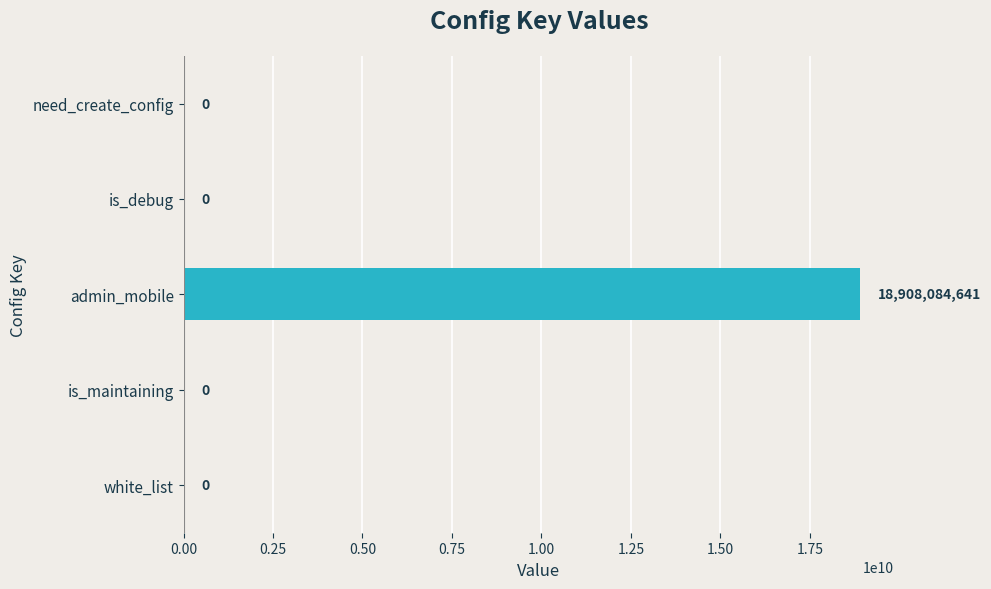

What is the change in value from need_create_config to admin_mobile?

+18908084641